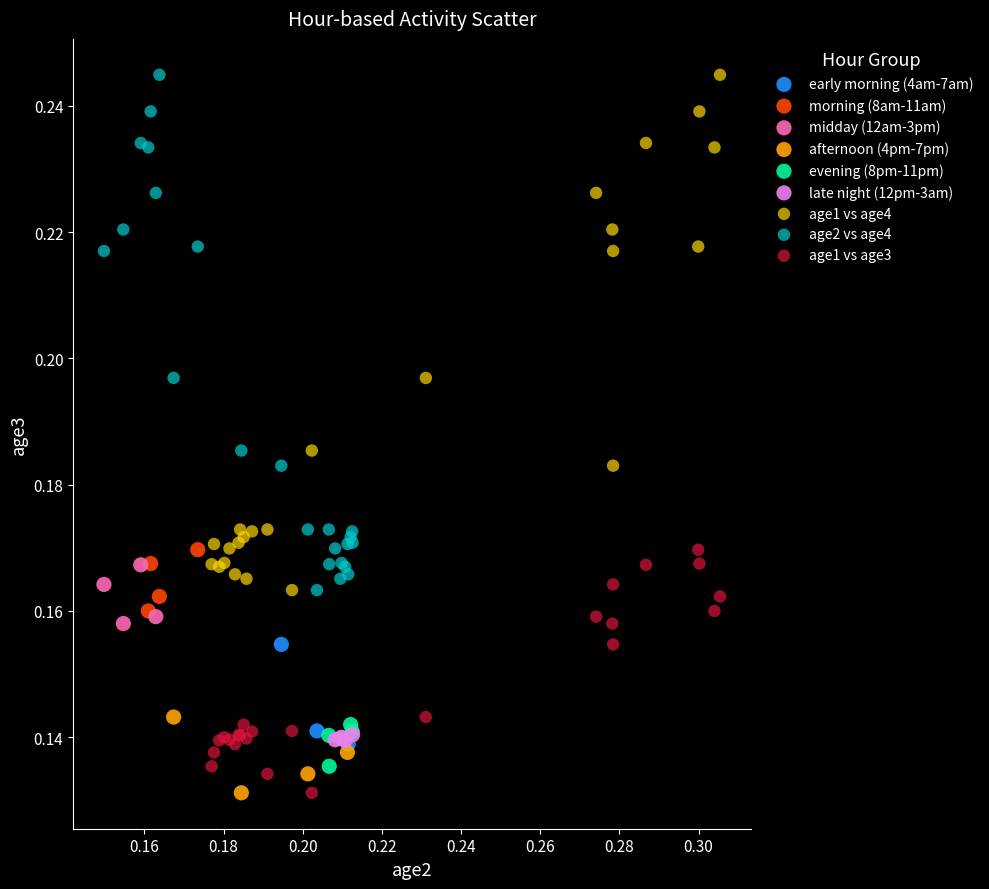

What are all the series names shown in the legend?

early morning (4am-7am), morning (8am-11am), midday (12am-3pm), afternoon (4pm-7pm), evening (8pm-11pm), late night (12pm-3am), age1 vs age4, age2 vs age4, age1 vs age3